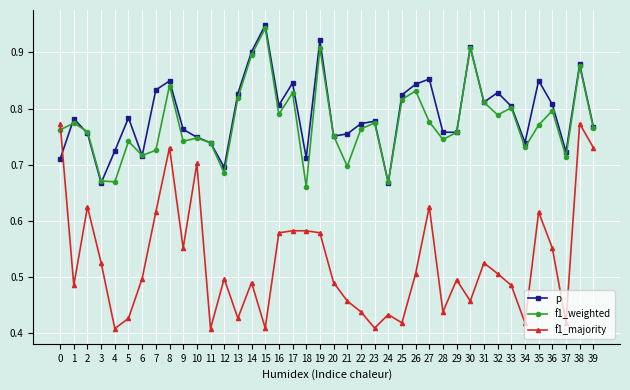

Where is the first local minimum for f1_majority?

1